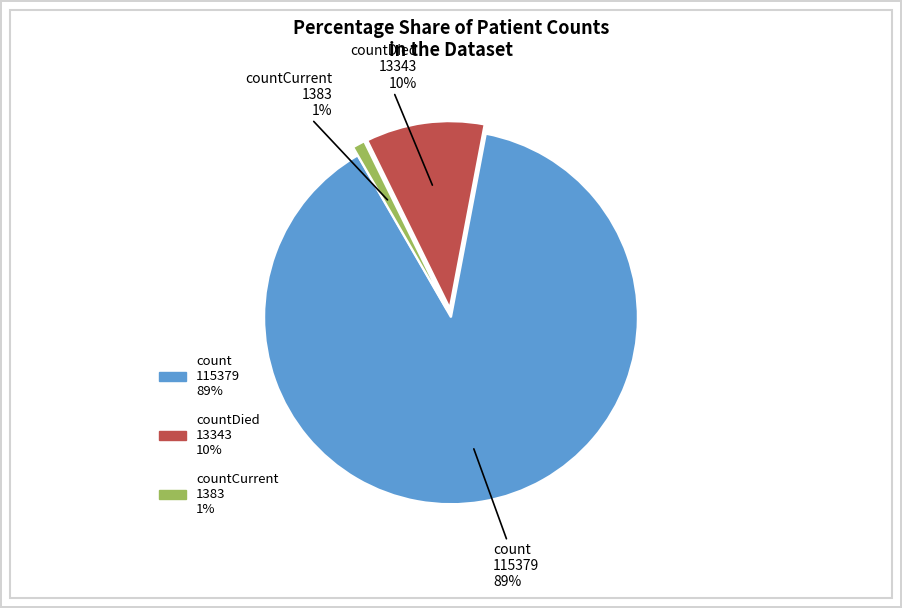

To the nearest percent, what is the difference between the largest and smallest slice percentages?

88%